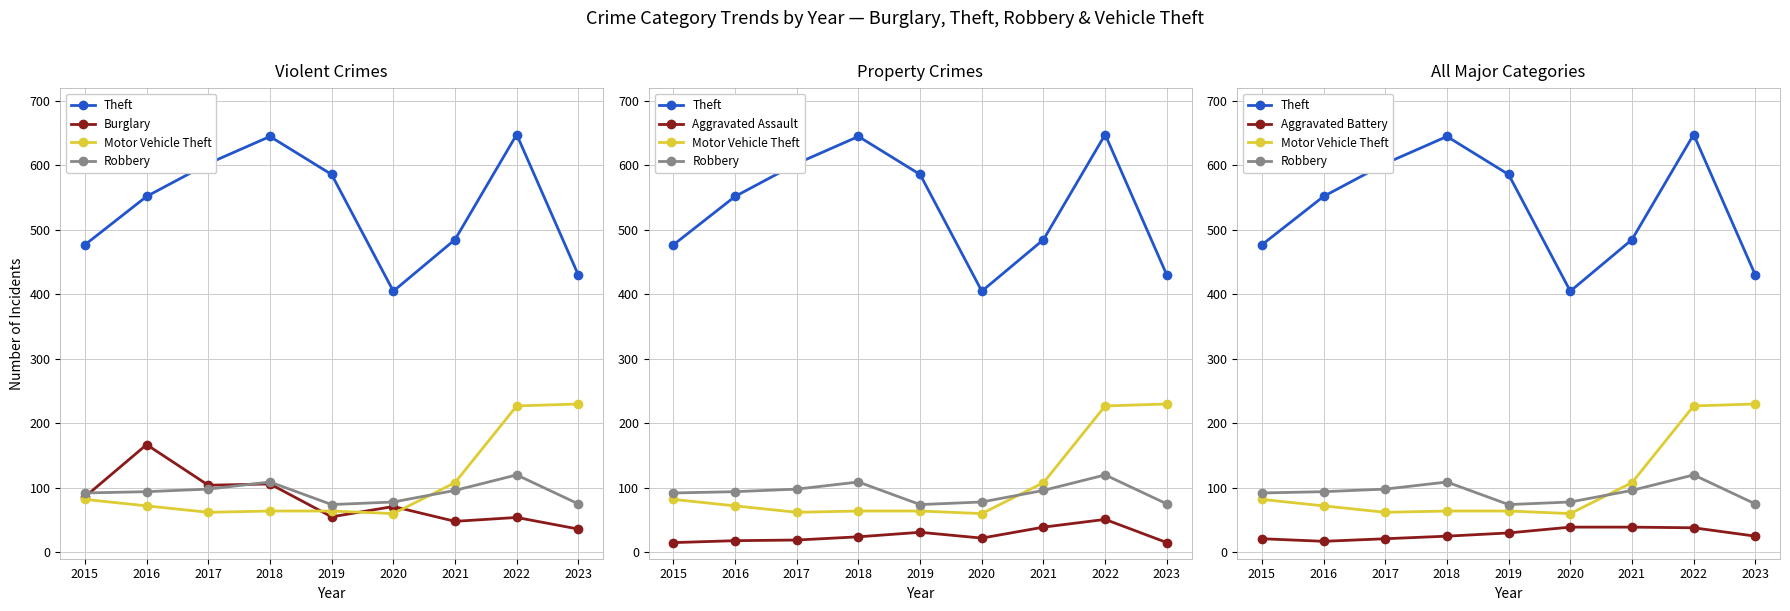

What are all the series names shown in the legend?

Theft, Burglary, Motor Vehicle Theft, Robbery, Aggravated Assault, Aggravated Battery